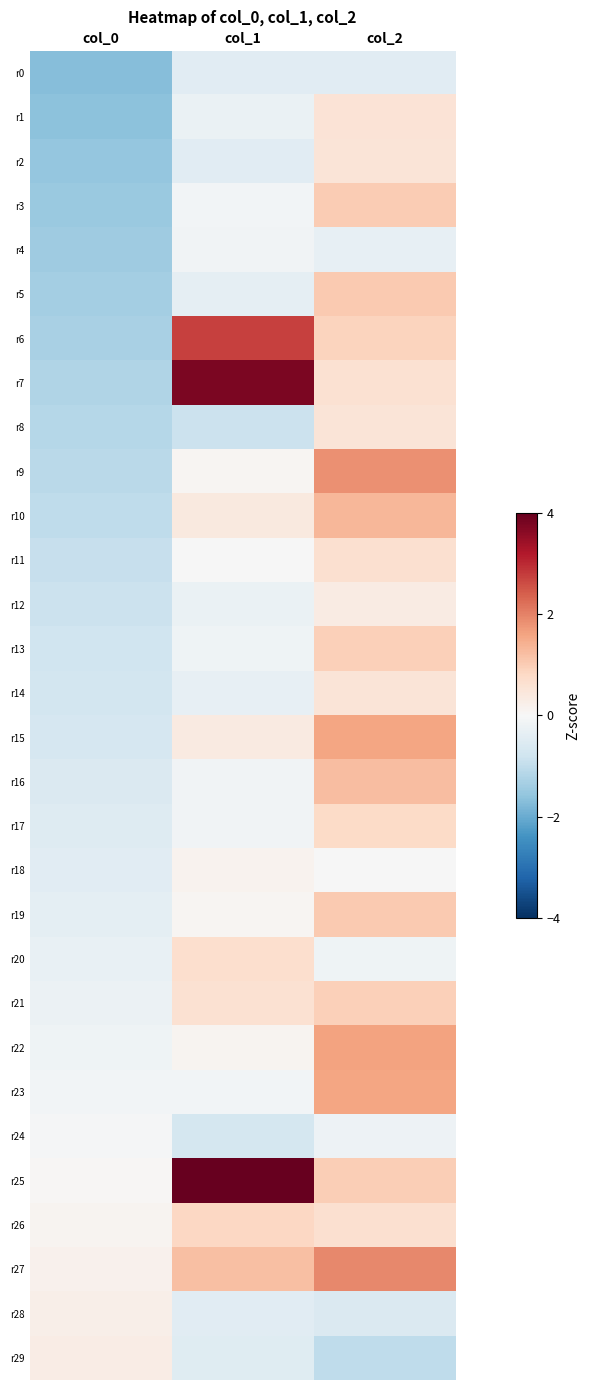

At which category is the sum across all series the highest?

col_2